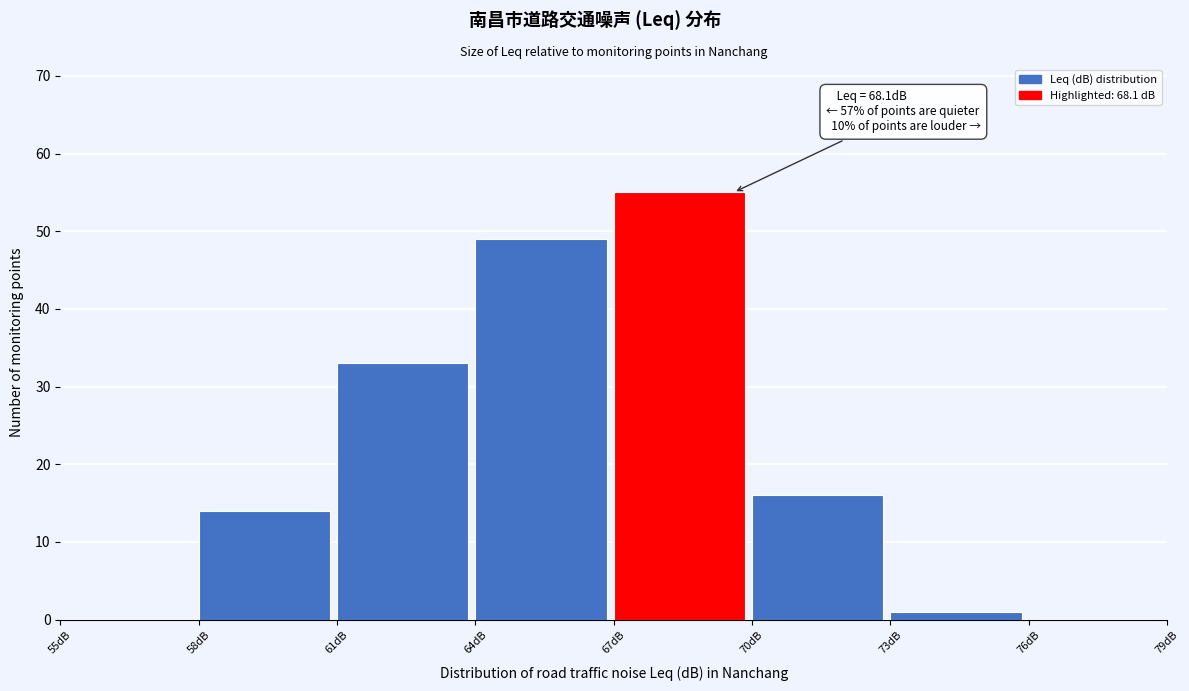

Over which range of the x-axis is the bar tallest?

67 to 70